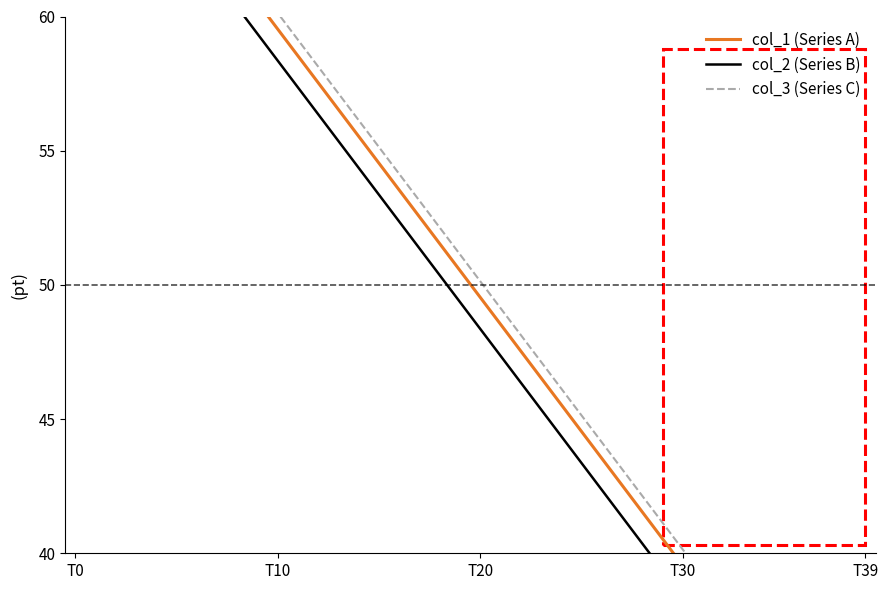

True or false: col_1 (Series A) and col_3 (Series C) cross at least once.

False